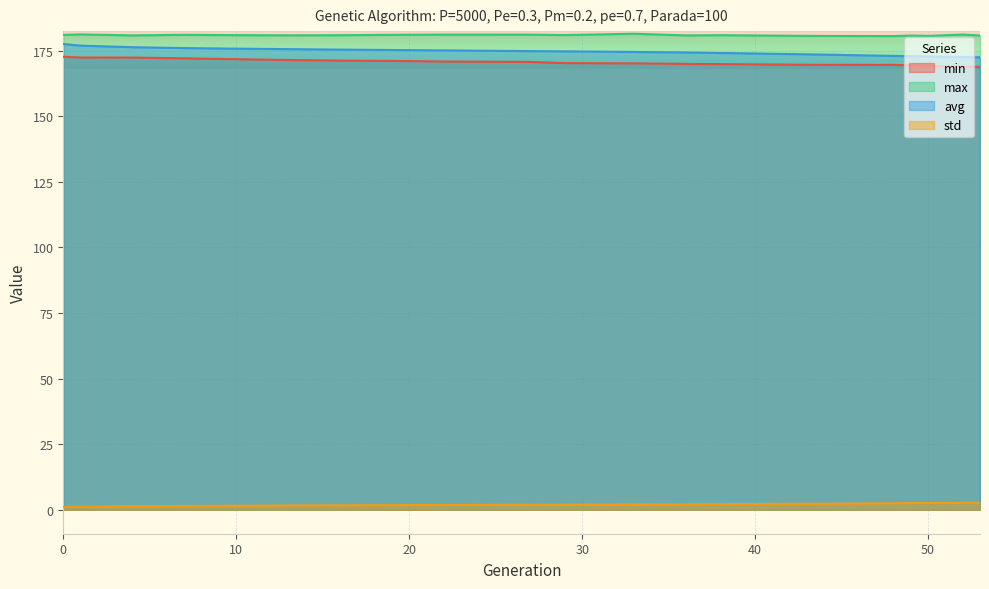

What is the greatest value displayed?

181.4